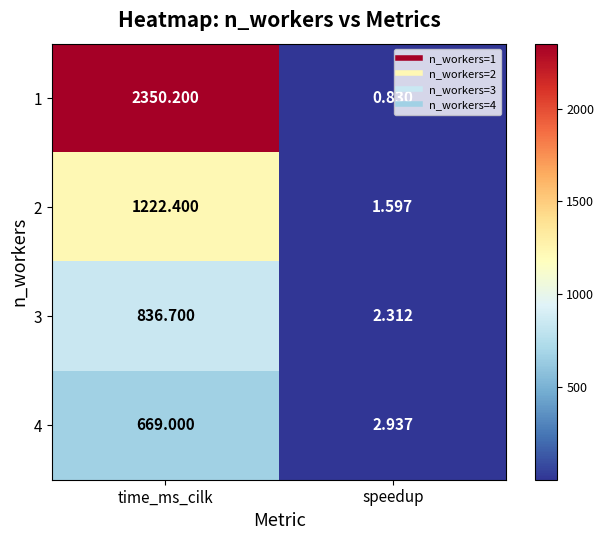

Which series has the widest spread of values?

1